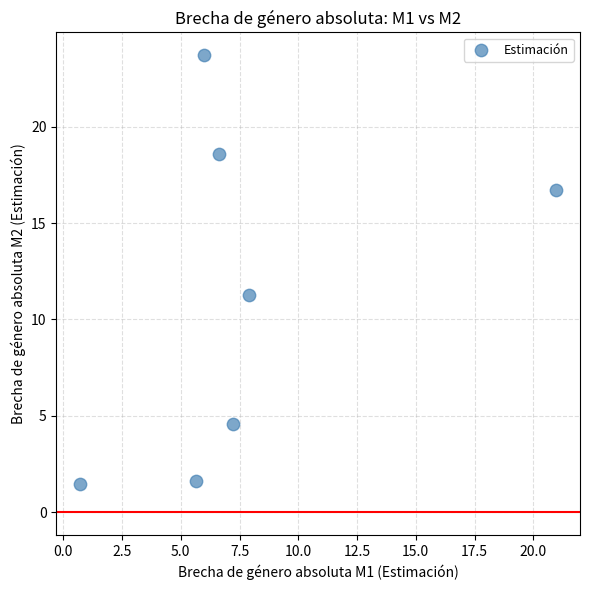

What Y value in the scatter plot is closest to 12?

11.3